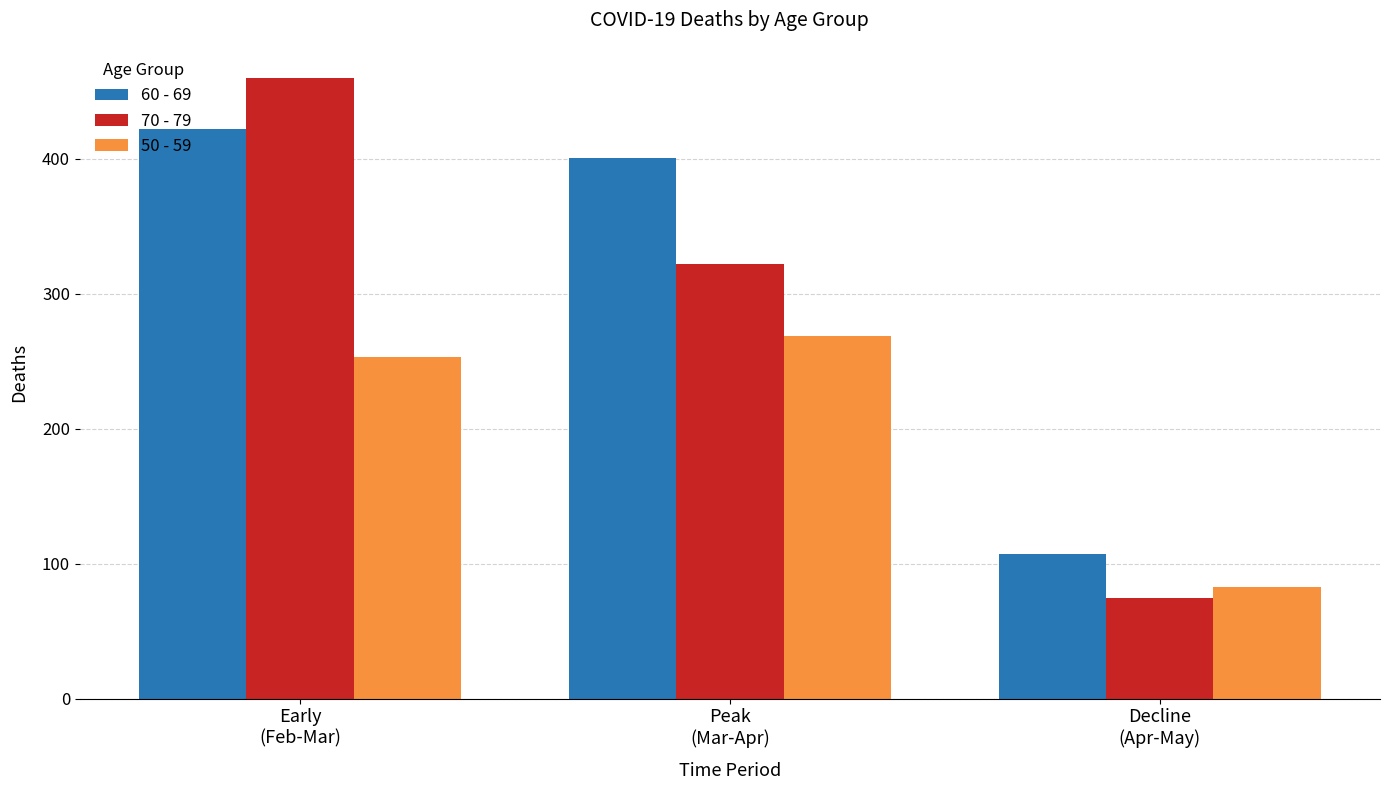

How many data points in 60 - 69 are less than 401?

1